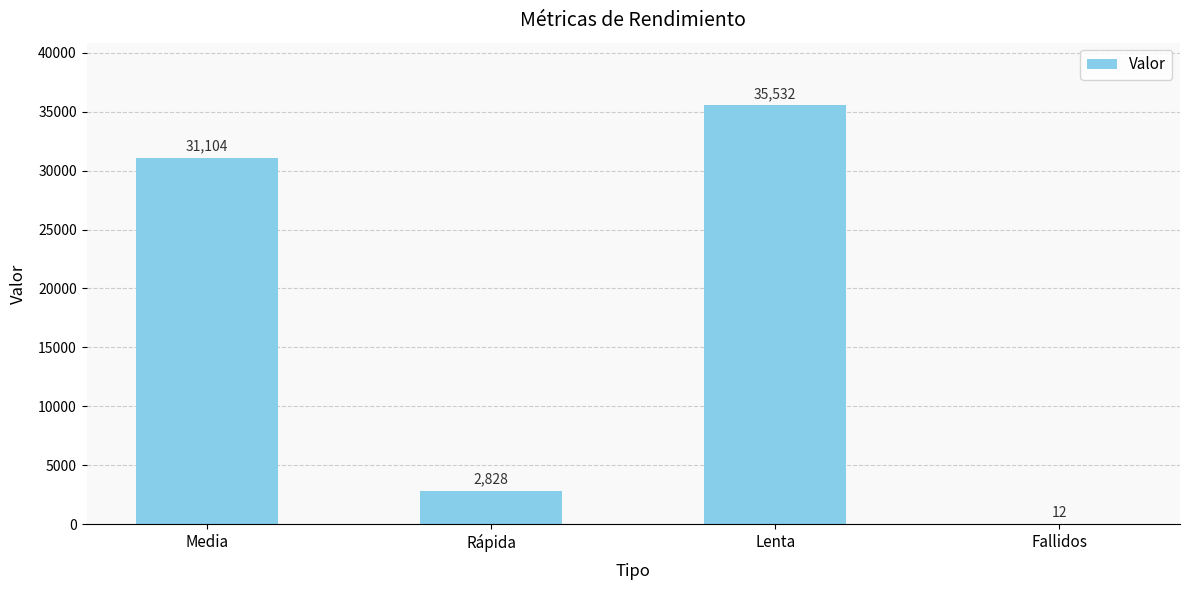

Is it true that the value at Rápida is 1333?

False